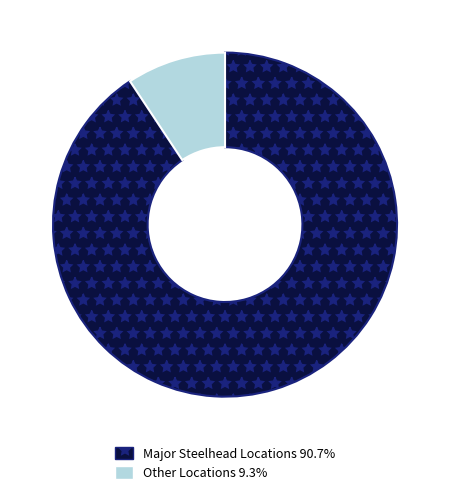

Is there any slice that represents more than half of the pie?

Yes